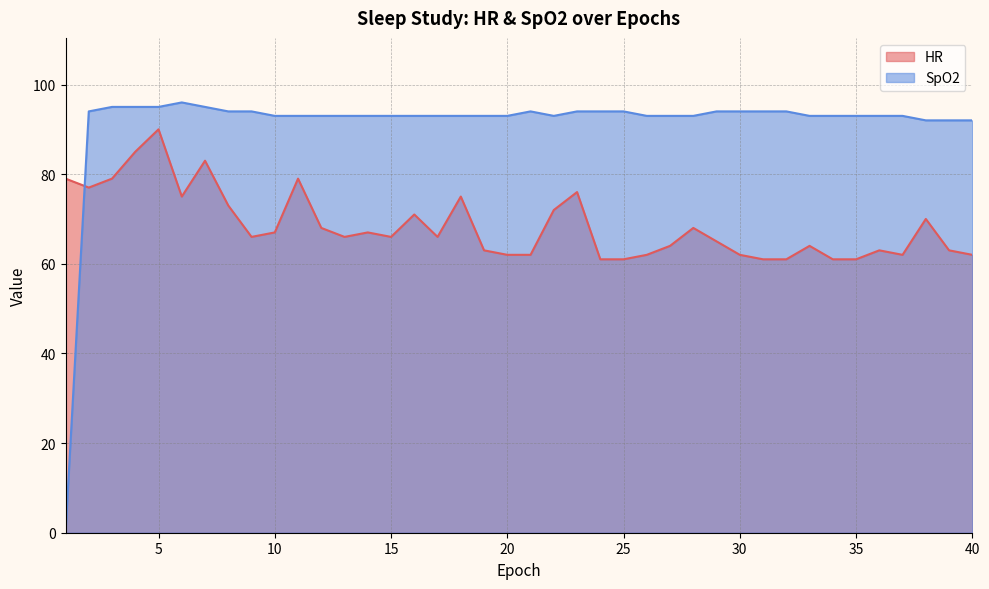

How many lines are shown in the chart?

2